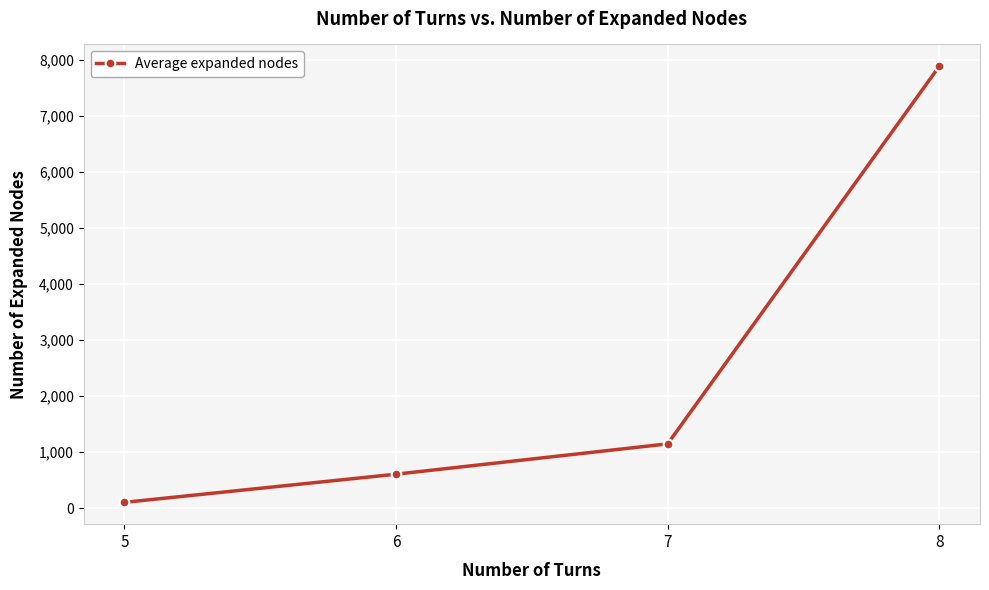

What is the sum of the values at 5 and 8?

7989.6